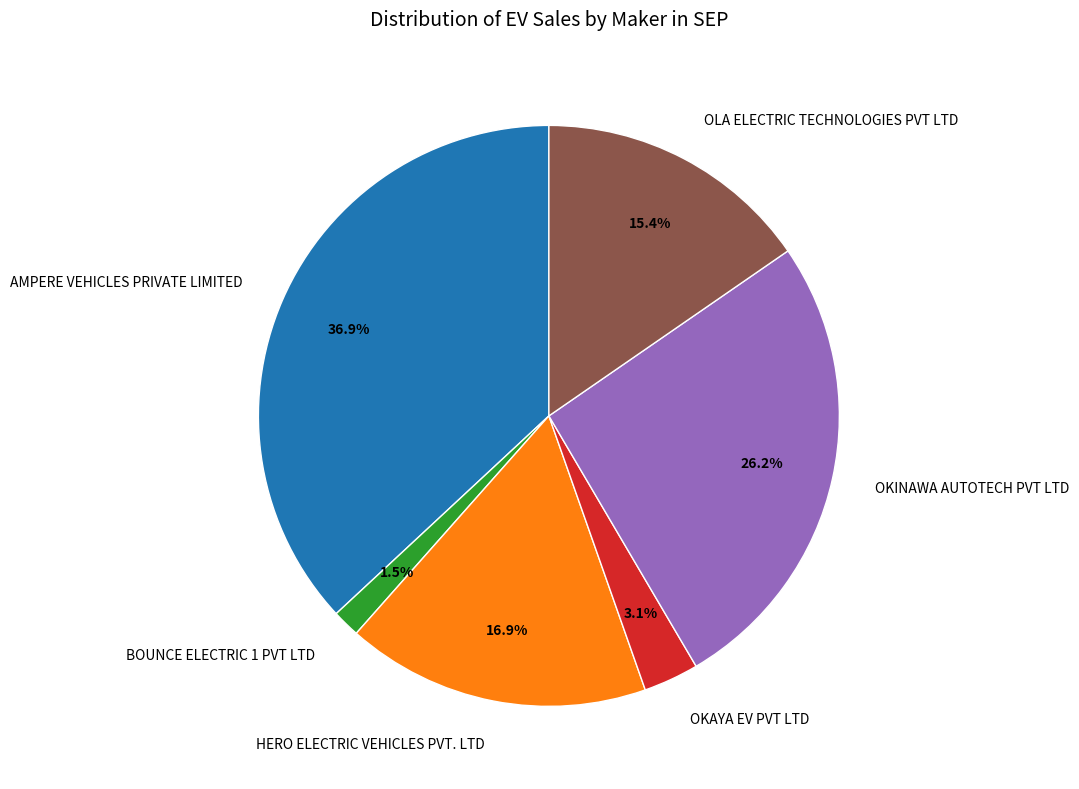

Do BOUNCE ELECTRIC 1 PVT LTD and OKINAWA AUTOTECH PVT LTD together represent more than half of the pie?

No